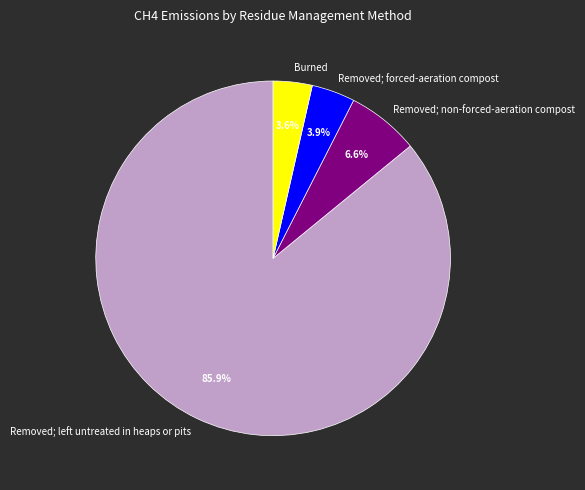

Which slice represents more than half of the pie?

Removed; left untreated in heaps or pits